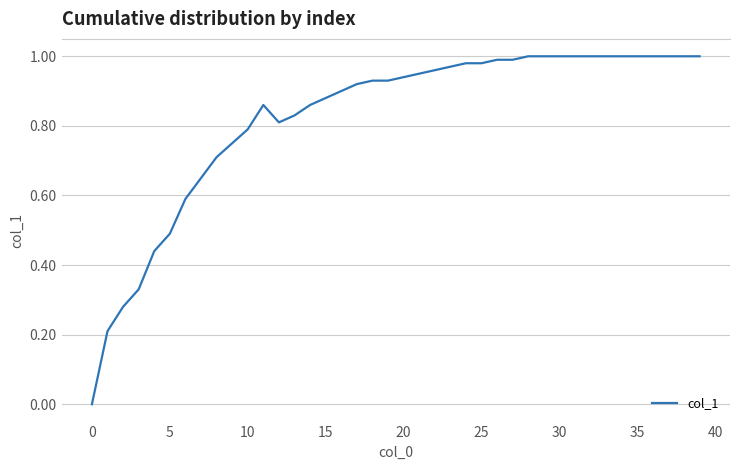

Reading right to left, what are all the values shown in this chart?

1.0	1.0	1.0	1.0	1.0	1.0	1.0	1.0	1.0	1.0	1.0	1.0	1.0	1.0	1.0	1.0	1.0	1.0	0.9	0.9	0.9	0.9	0.9	0.9	0.9	0.9	0.8	0.8	0.9	0.8	0.8	0.7	0.7	0.6	0.5	0.4	0.3	0.3	0.2	0.0